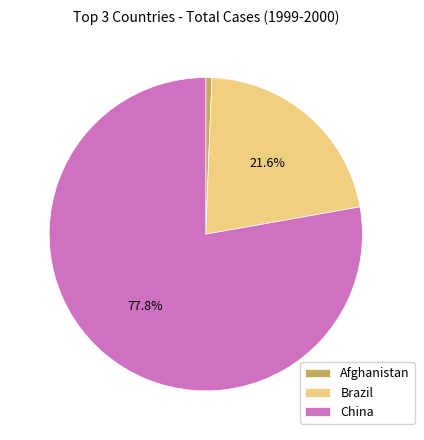

What is the majority slice?

China